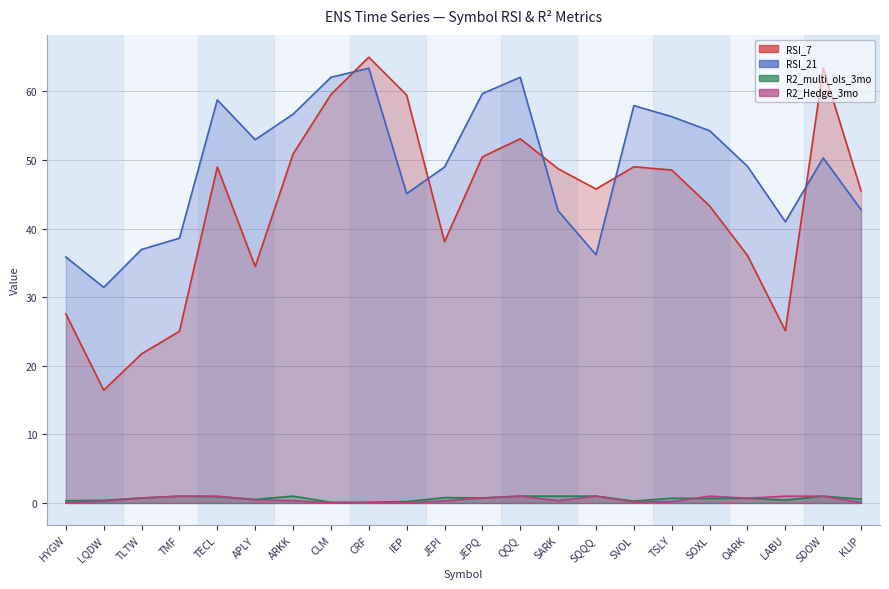

What is the spread (max minus min) of values at HYGW?

35.8